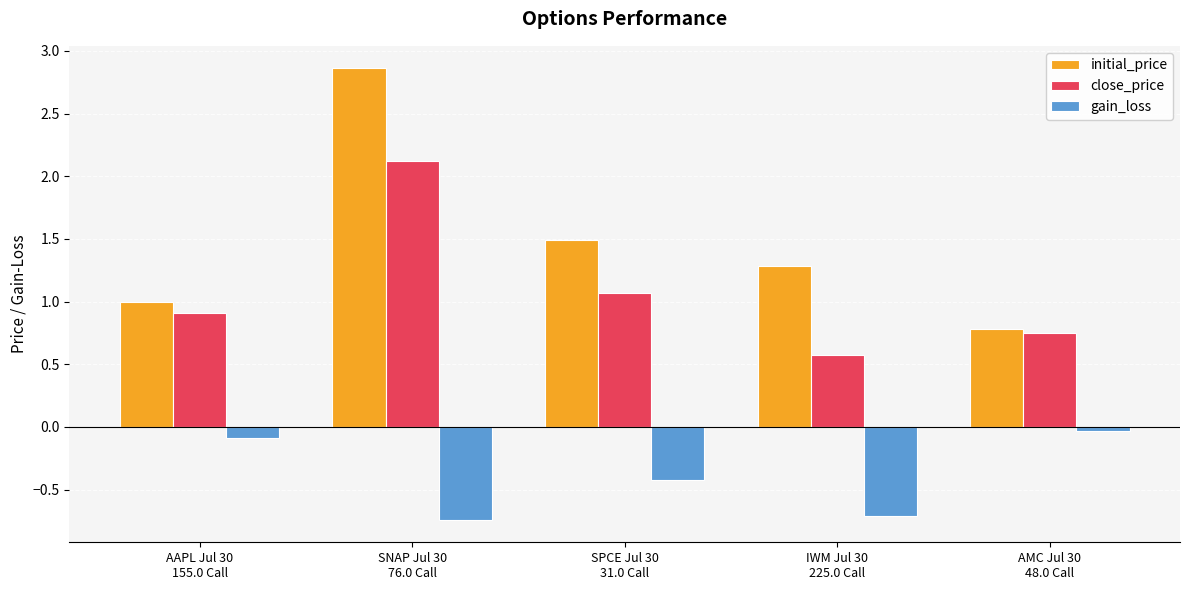

Is it true that gain_loss equals -0.7 at SNAP Jul 30
76.0 Call?

True